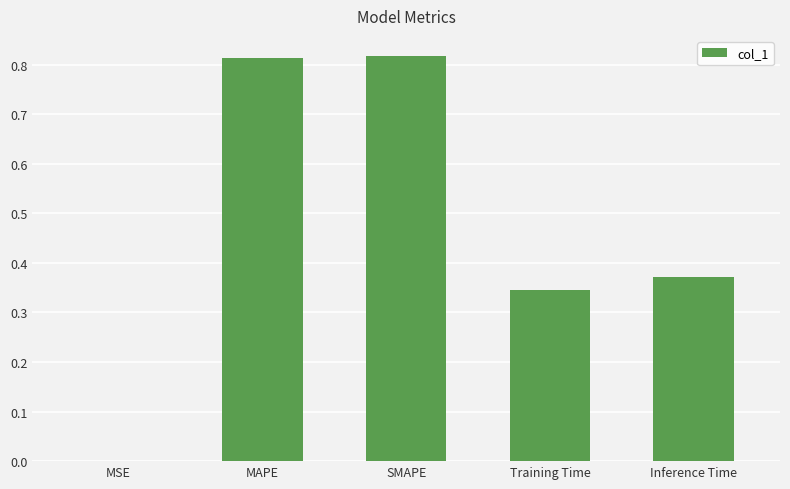

What is the change in value from SMAPE to Training Time?

-0.5